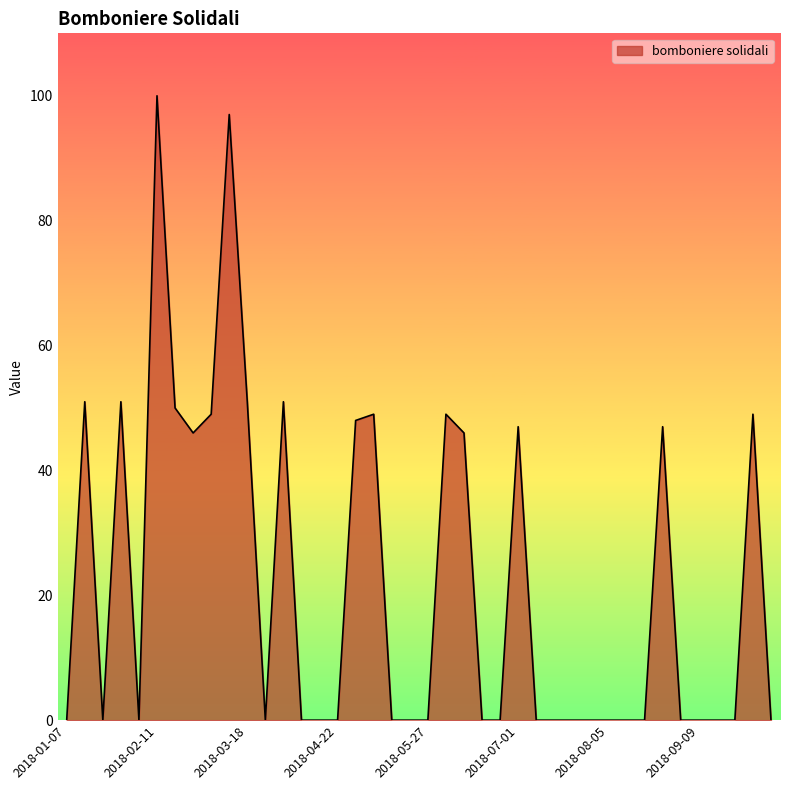

What is the difference between the maximum and minimum values?

100